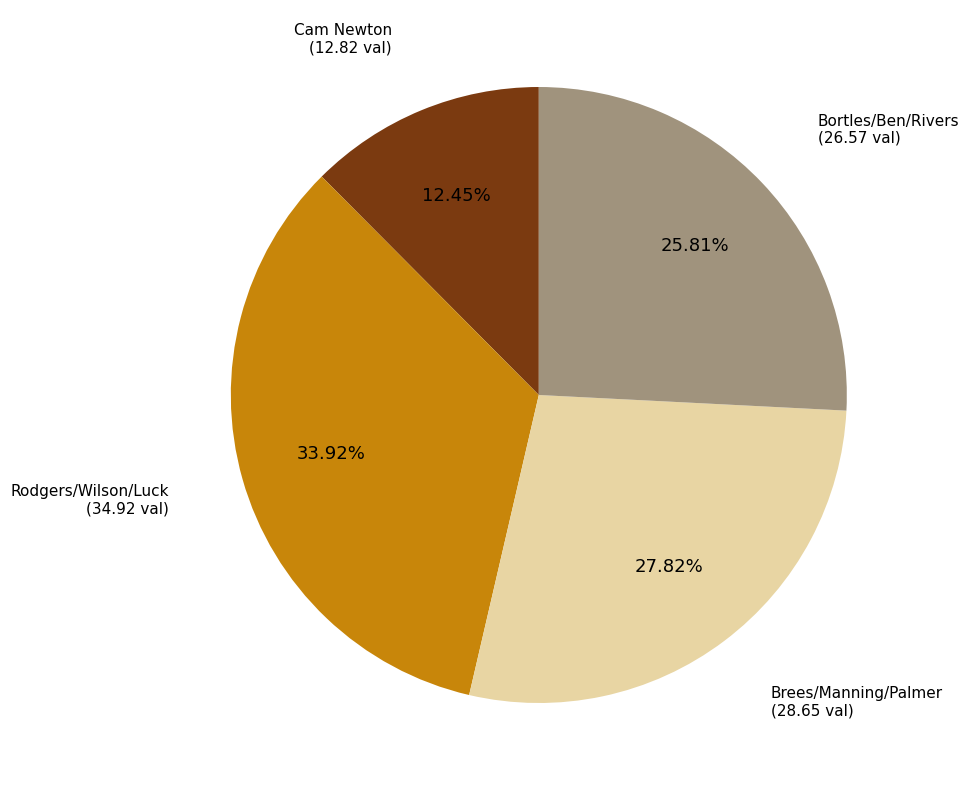

Does any single category account for the majority?

No